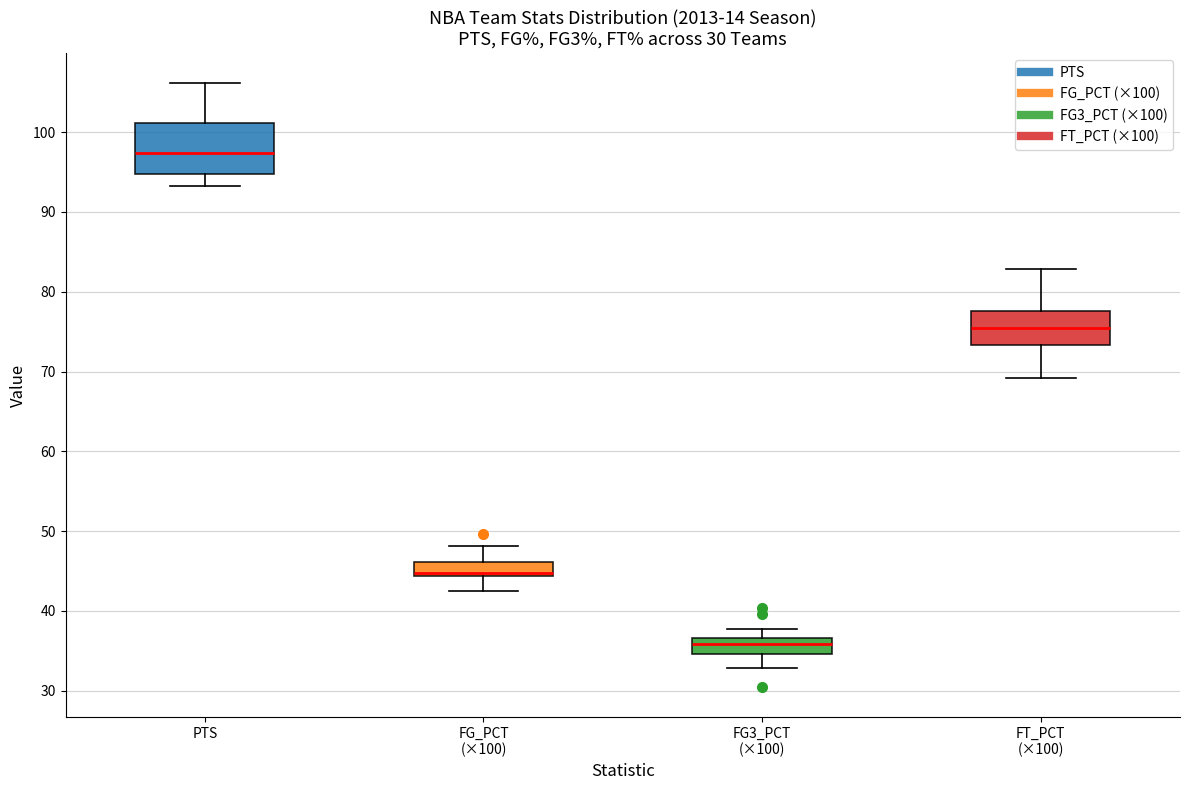

Which box's median line is the lowest?

FG3_PCT (×100)